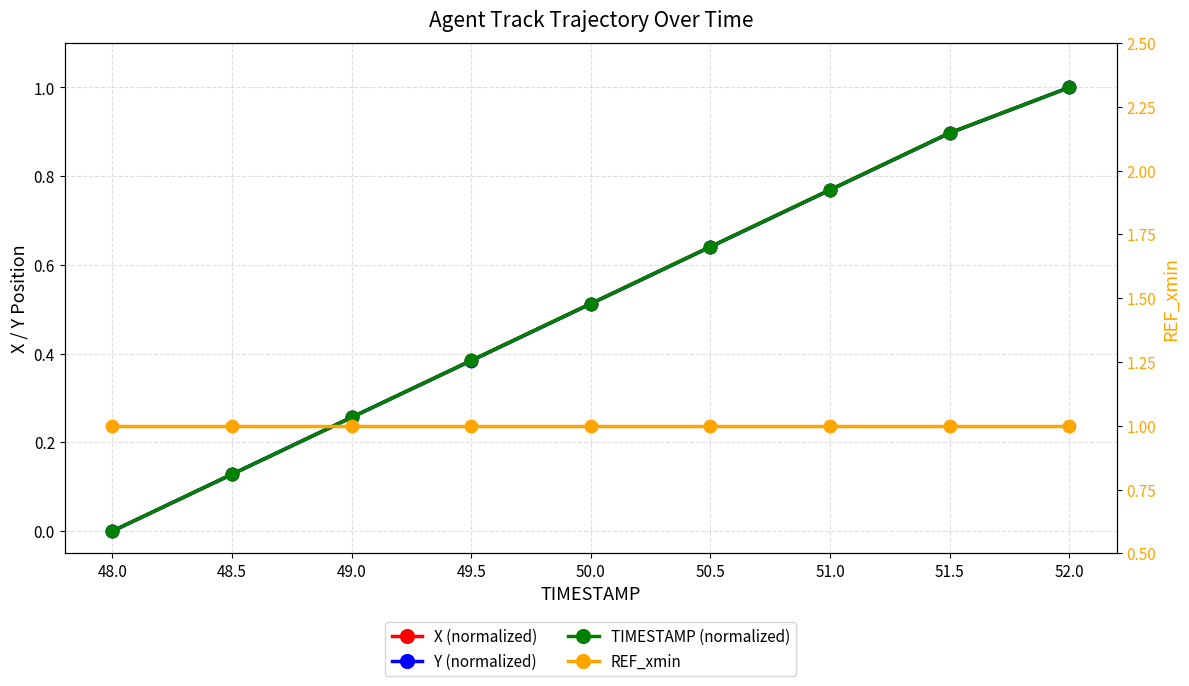

Reading left to right, extract all data points from this chart.

X (normalized): 0.0	0.1	0.3	0.4	0.5	0.6	0.8	0.9	1.0
Y (normalized): 0.0	0.1	0.3	0.4	0.5	0.6	0.8	0.9	1.0
TIMESTAMP (normalized): 0.0	0.1	0.3	0.4	0.5	0.6	0.8	0.9	1.0
REF_xmin: 1.0	1.0	1.0	1.0	1.0	1.0	1.0	1.0	1.0